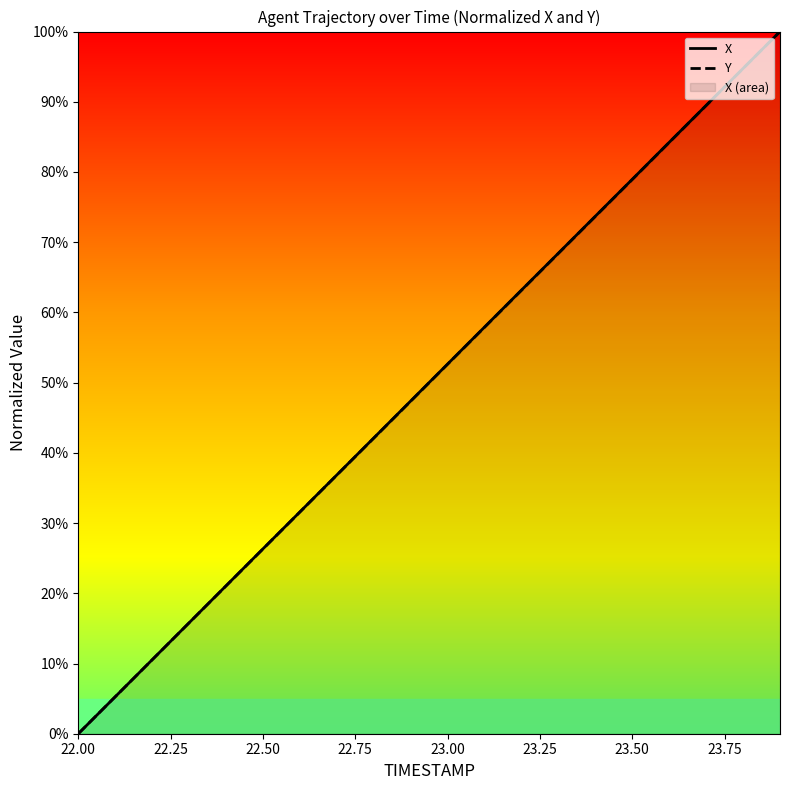

Between 23.75 and 10, which series saw the biggest shift?

X